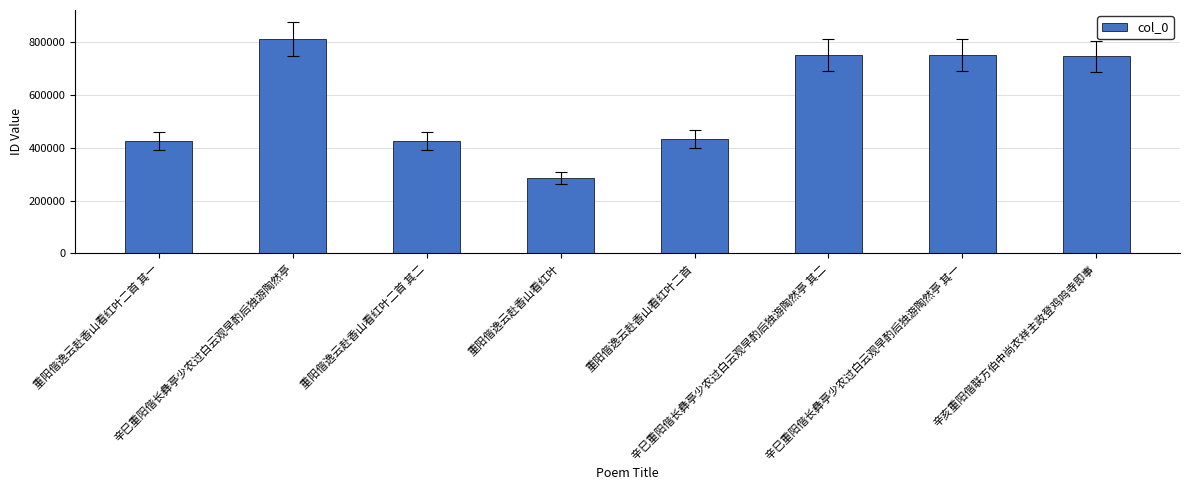

What is the sum of all values?

4636634